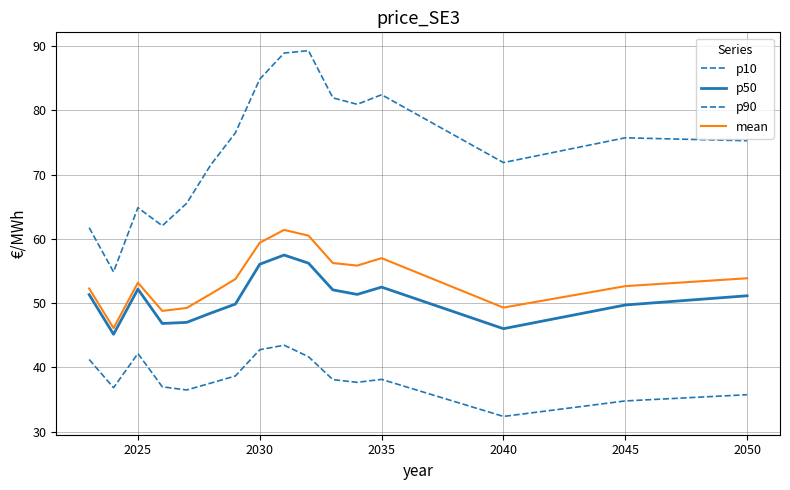

Does the chart display data point markers on the line(s)?

No